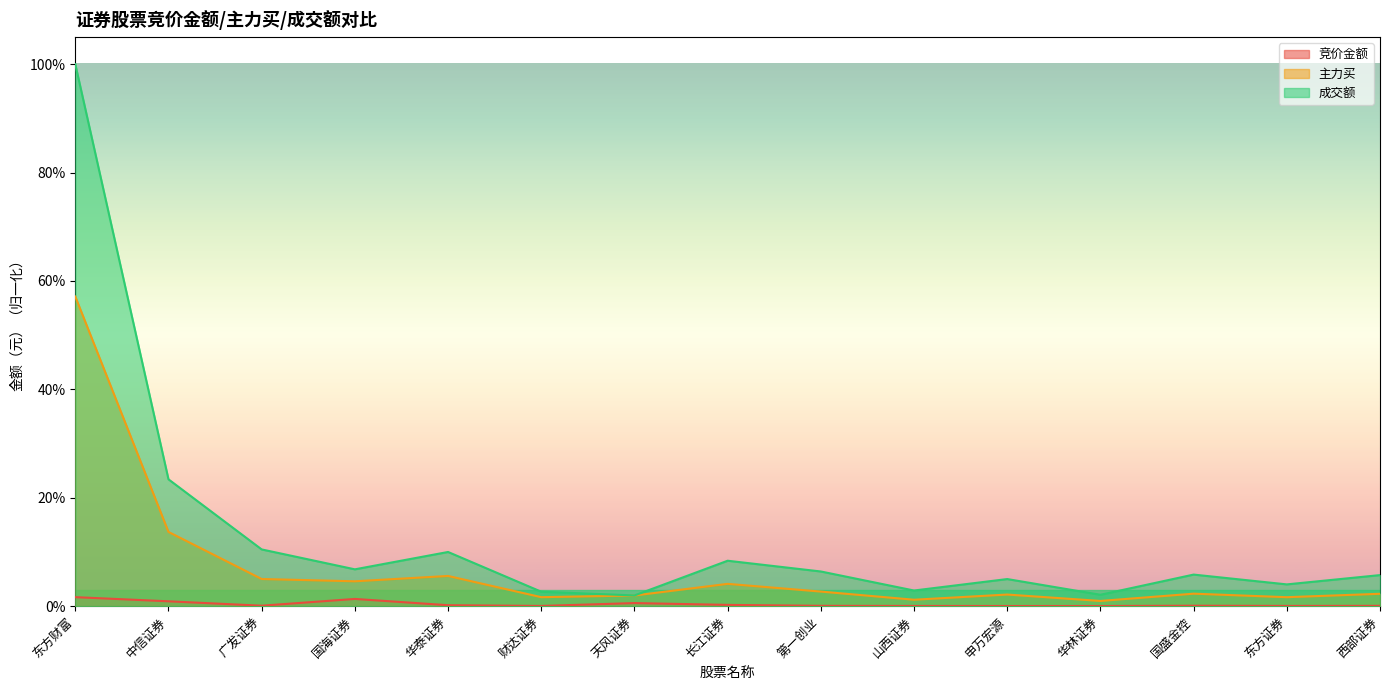

What is the difference between the highest and lowest values at 第一创业?

0.1